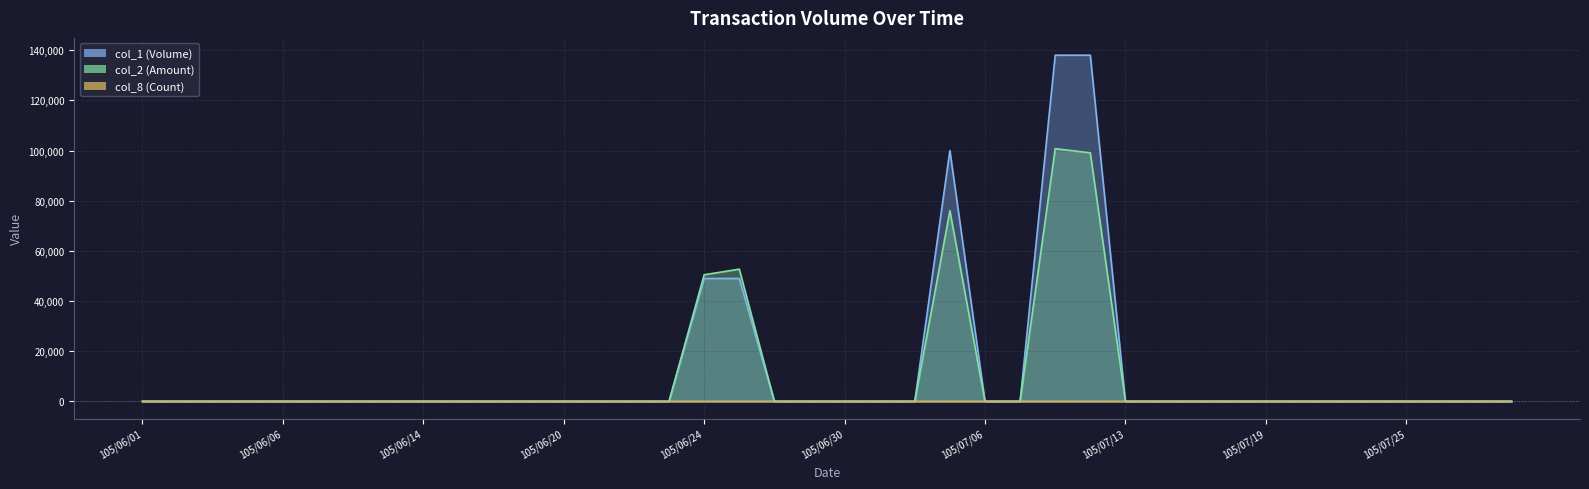

Which label corresponds to the largest value in the chart?

105/07/11